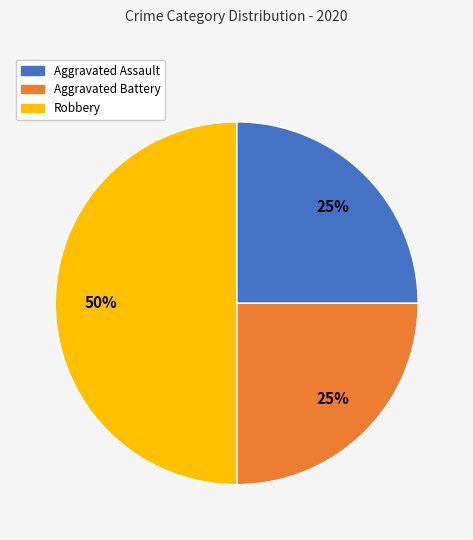

Combined, do Aggravated Battery and Robbery account for over 50%?

Yes